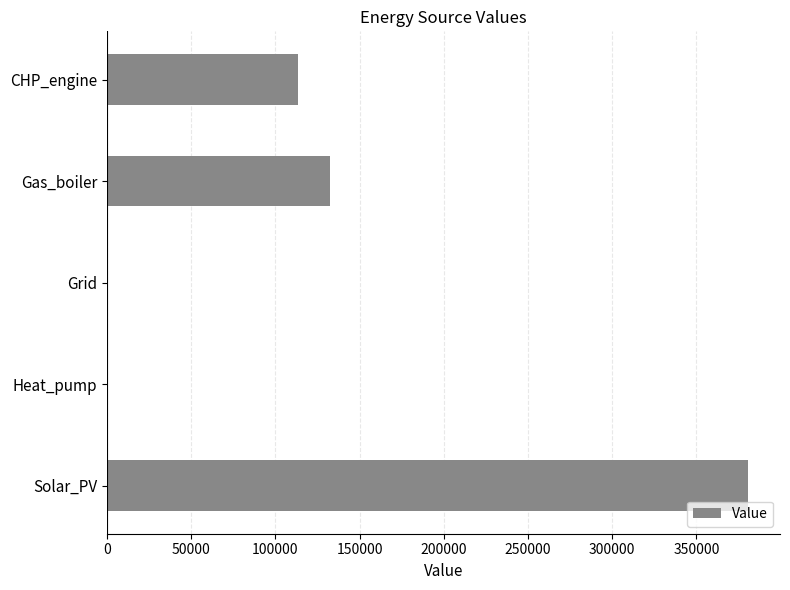

What is the average value?

125235.3